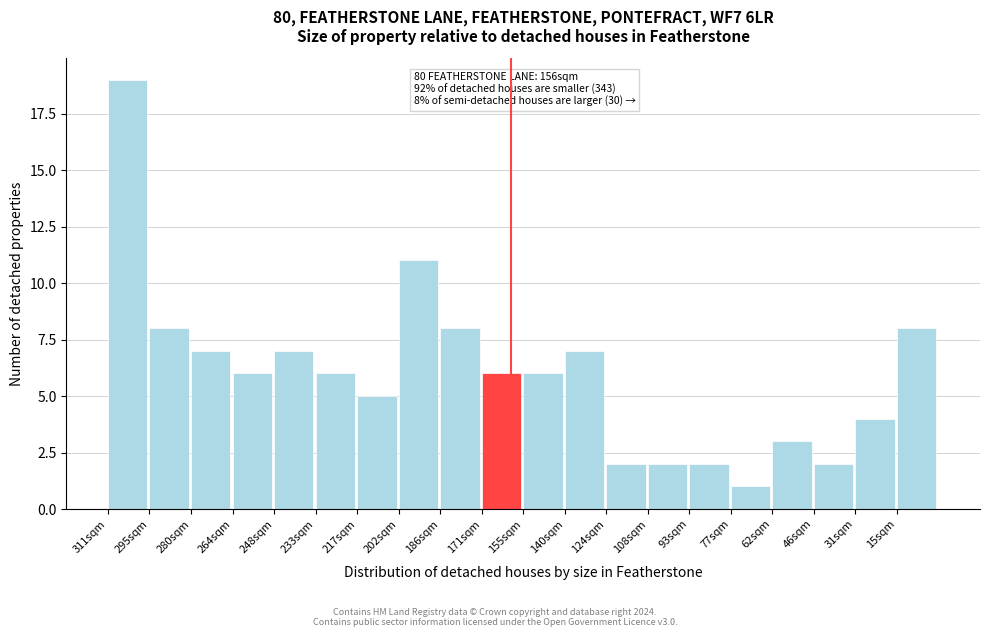

Reading right to left, extract all data points from this chart.

15sqm=8	31sqm=4	46sqm=2	62sqm=3	77sqm=1	93sqm=2	108sqm=2	124sqm=2	140sqm=7	155sqm=6	171sqm=6	186sqm=8	202sqm=11	217sqm=5	233sqm=6	248sqm=7	264sqm=6	280sqm=7	295sqm=8	311sqm=19